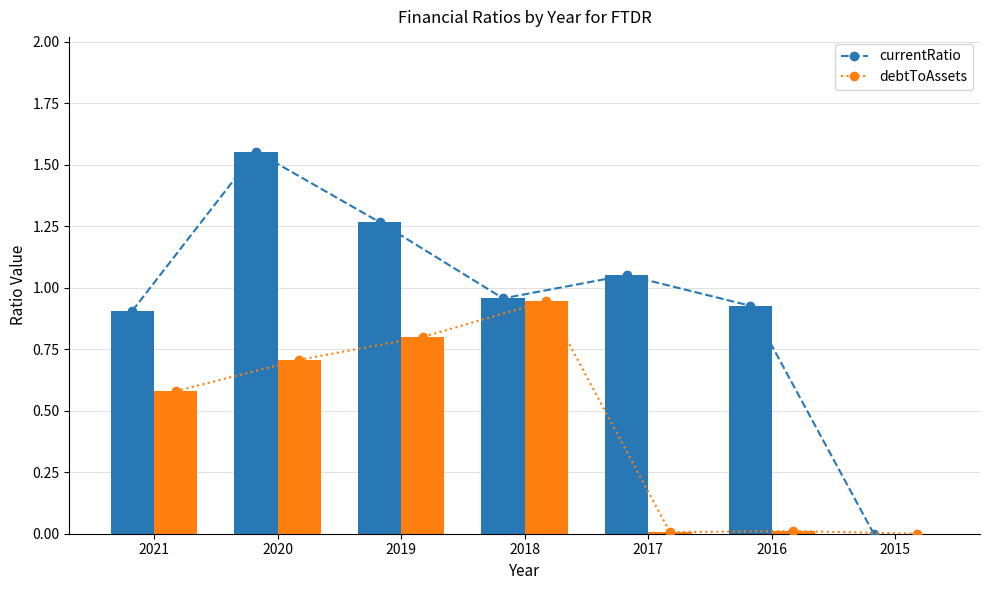

Count the number of data series in this chart.

2